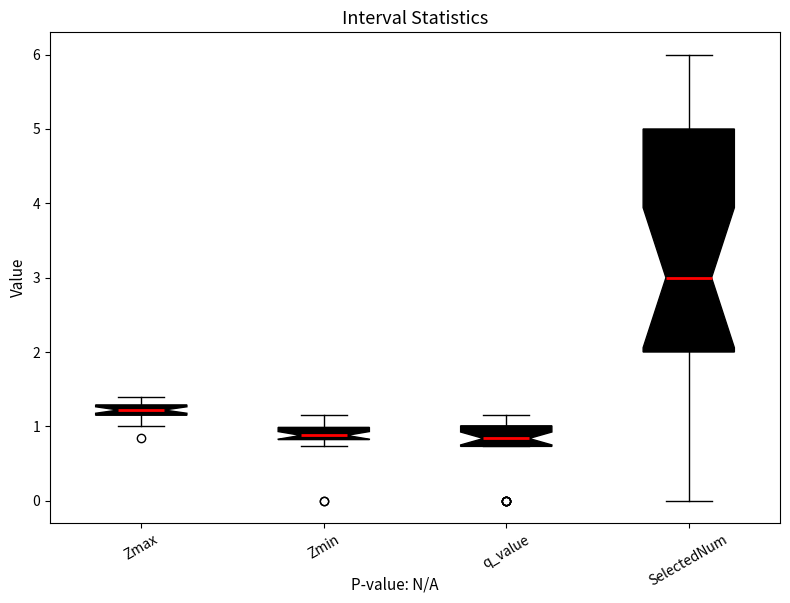

Comparing the boxes themselves (not the whiskers), which one is the tallest?

SelectedNum